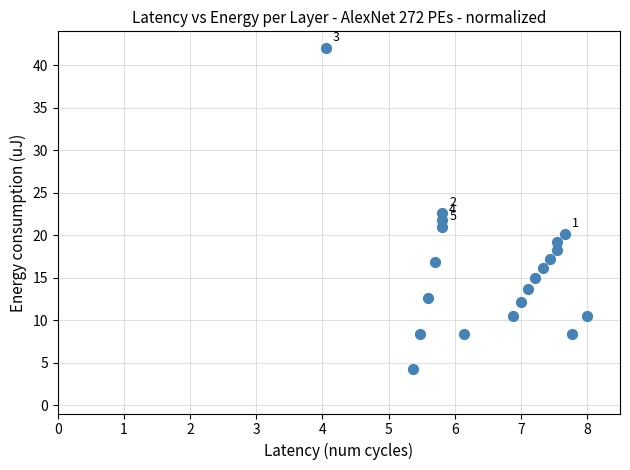

What is the range of Y values (max minus min)?

37.8